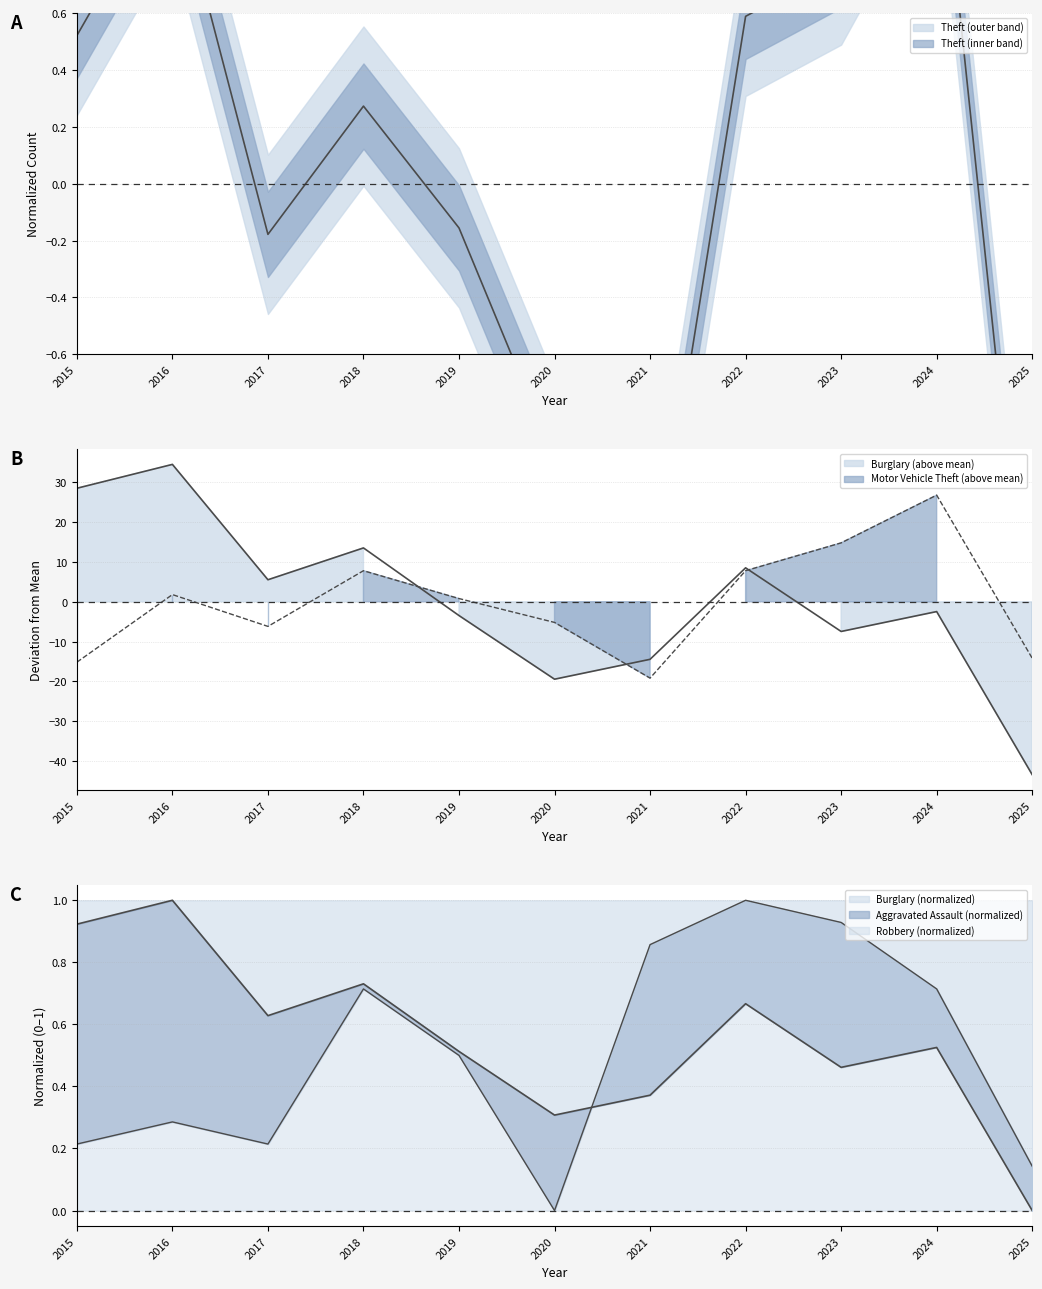

True or false: Aggravated Assault and Burglary intersect in this chart.

True